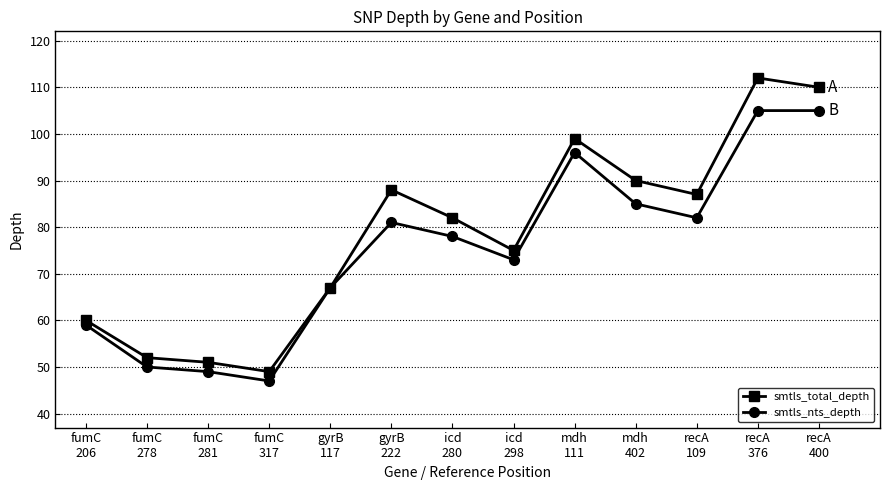

How many lines are shown in the chart?

2